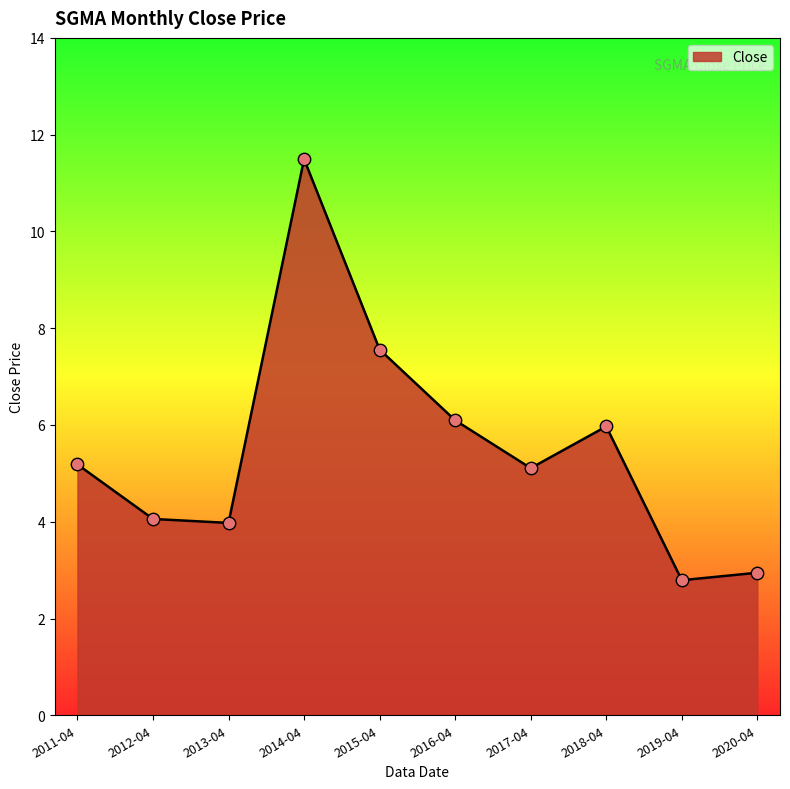

Between 2012-04 and 2014-04, which is larger?

2014-04